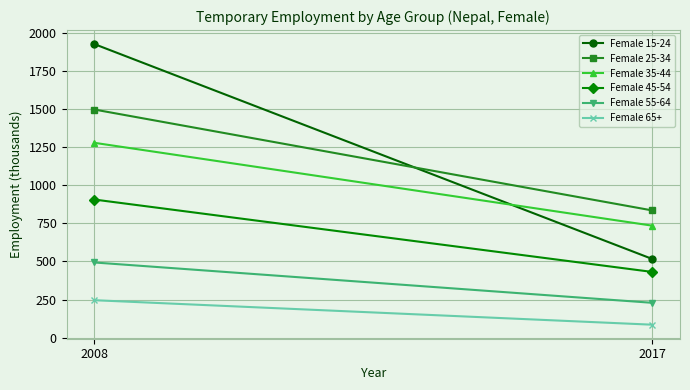

Reading left to right, what are all the values shown in this chart?

Female 15-24: 2008=1924.2	2017=516.8
Female 25-34: 2008=1495.5	2017=834.6
Female 35-44: 2008=1277.5	2017=734.8
Female 45-54: 2008=905.8	2017=431.6
Female 55-64: 2008=493.5	2017=229.3
Female 65+: 2008=246.3	2017=85.9